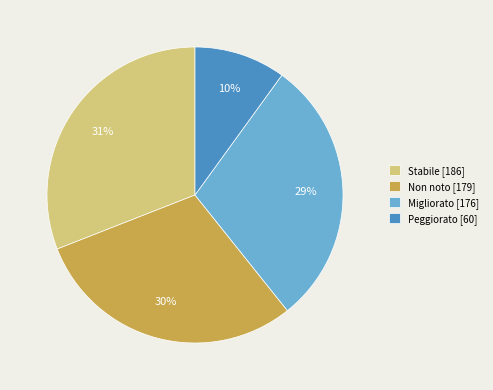

Approximately how many times larger is the value at Migliorato compared to Non noto?

1.0